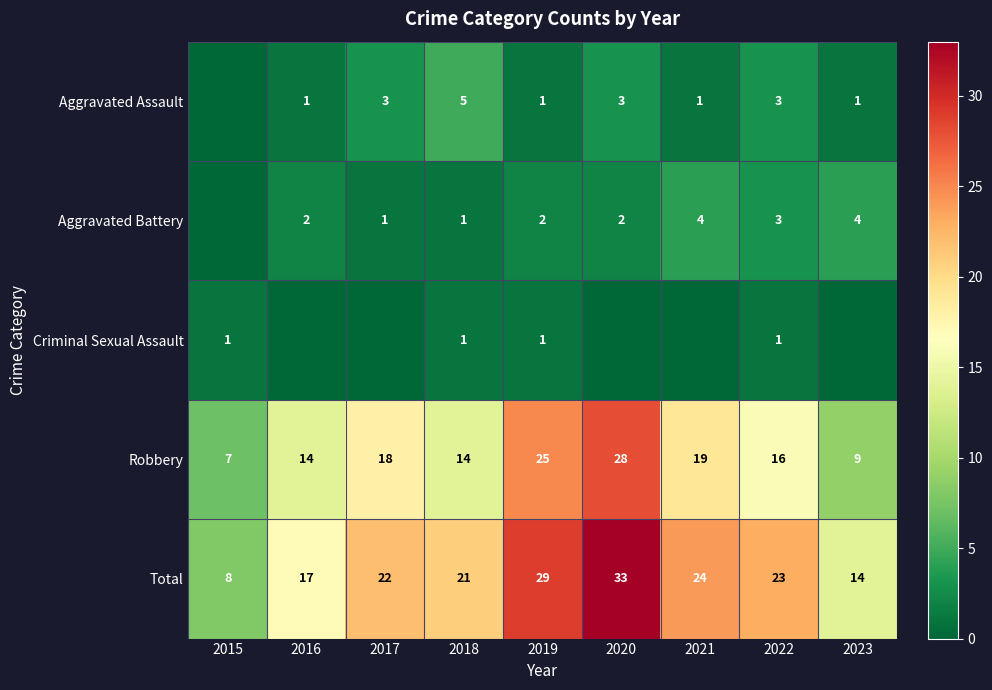

What is the spread (max minus min) of values at 2022?

22